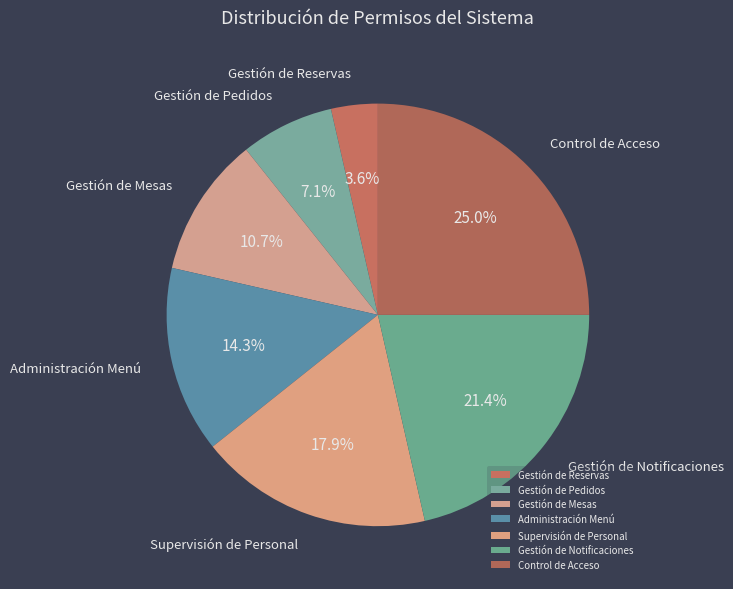

What percentage is the Supervisión de Personal slice, to the nearest percent?

18%